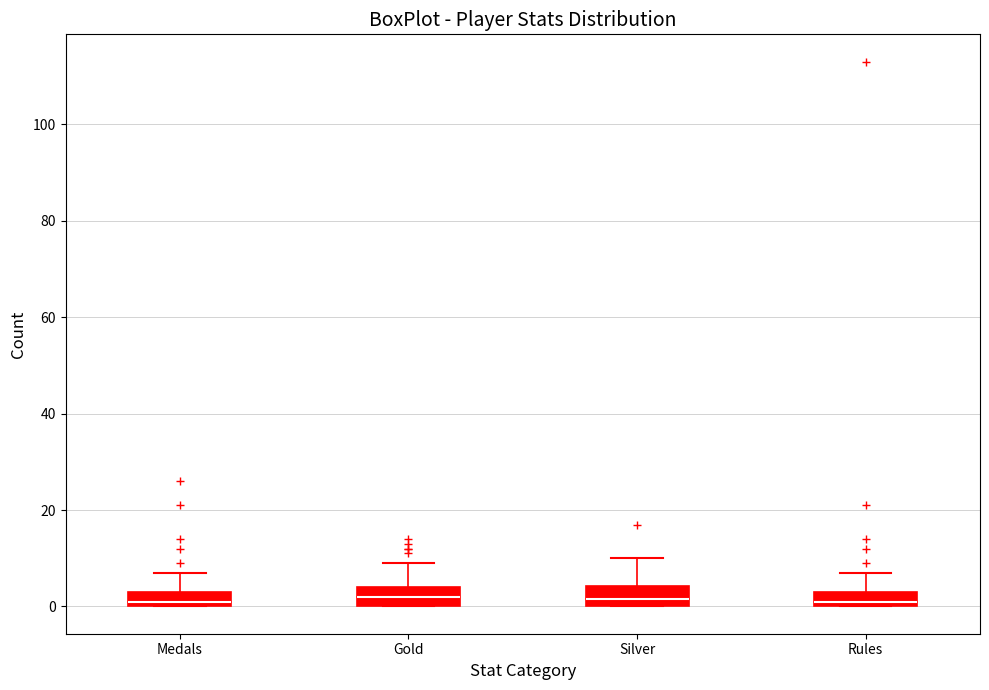

Reading left to right, read every box against the y-axis: the position of its median line, the range the box covers, and the ends of its whiskers. The values are not printed on the chart, so give them approximately, as read against the axis.

Medals: median 2, box 0 to 4, whiskers 0 to 8
Gold: median 2, box 0 to 4, whiskers 0 to 10
Silver: median 2, box 0 to 4, whiskers 0 to 10
Rules: median 2, box 0 to 4, whiskers 0 to 8